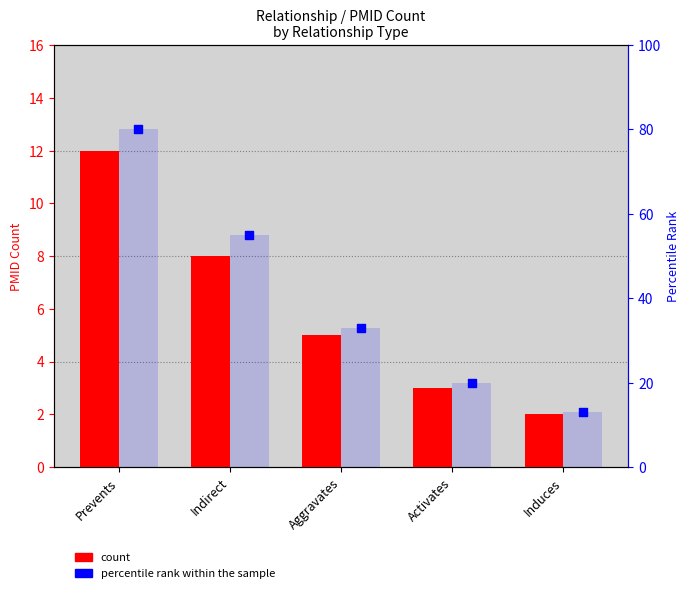

What are all the series names shown in the legend?

count, percentile rank within the sample